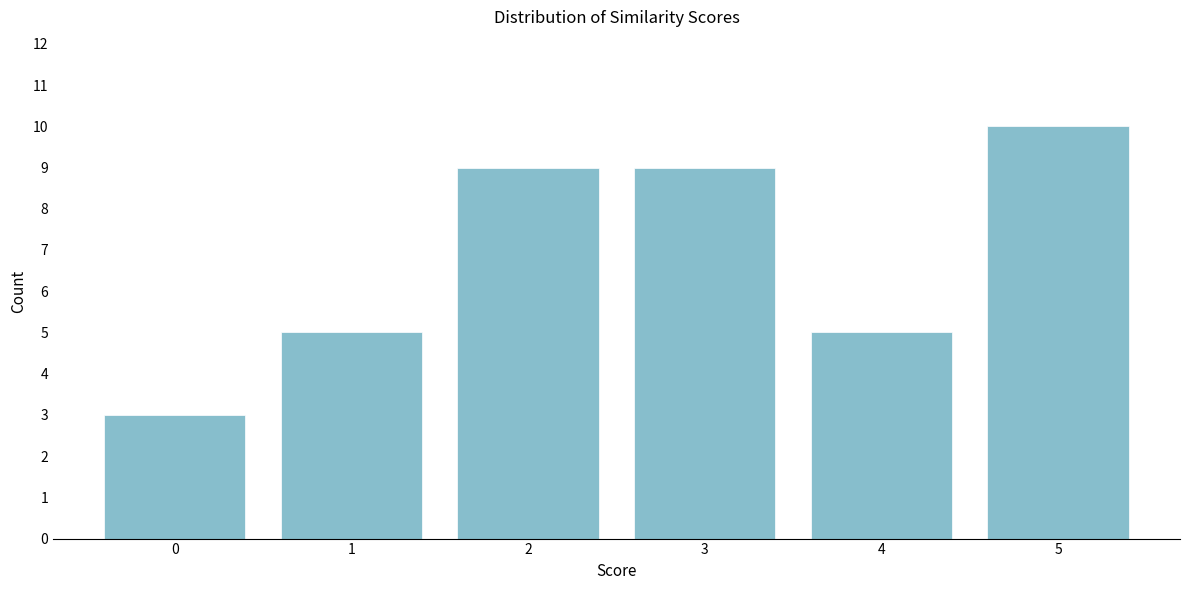

Reading right to left, what are all the values shown in this chart?

5=10	4=5	3=9	2=9	1=5	0=3